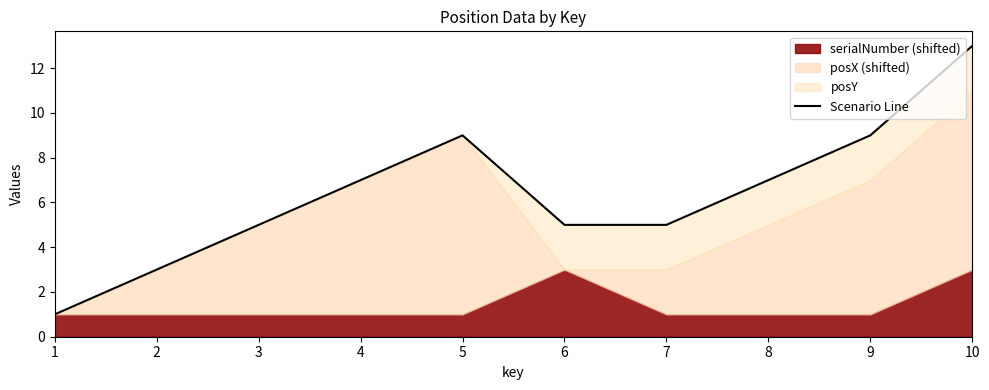

What is the value of the 2nd point from the left?

3